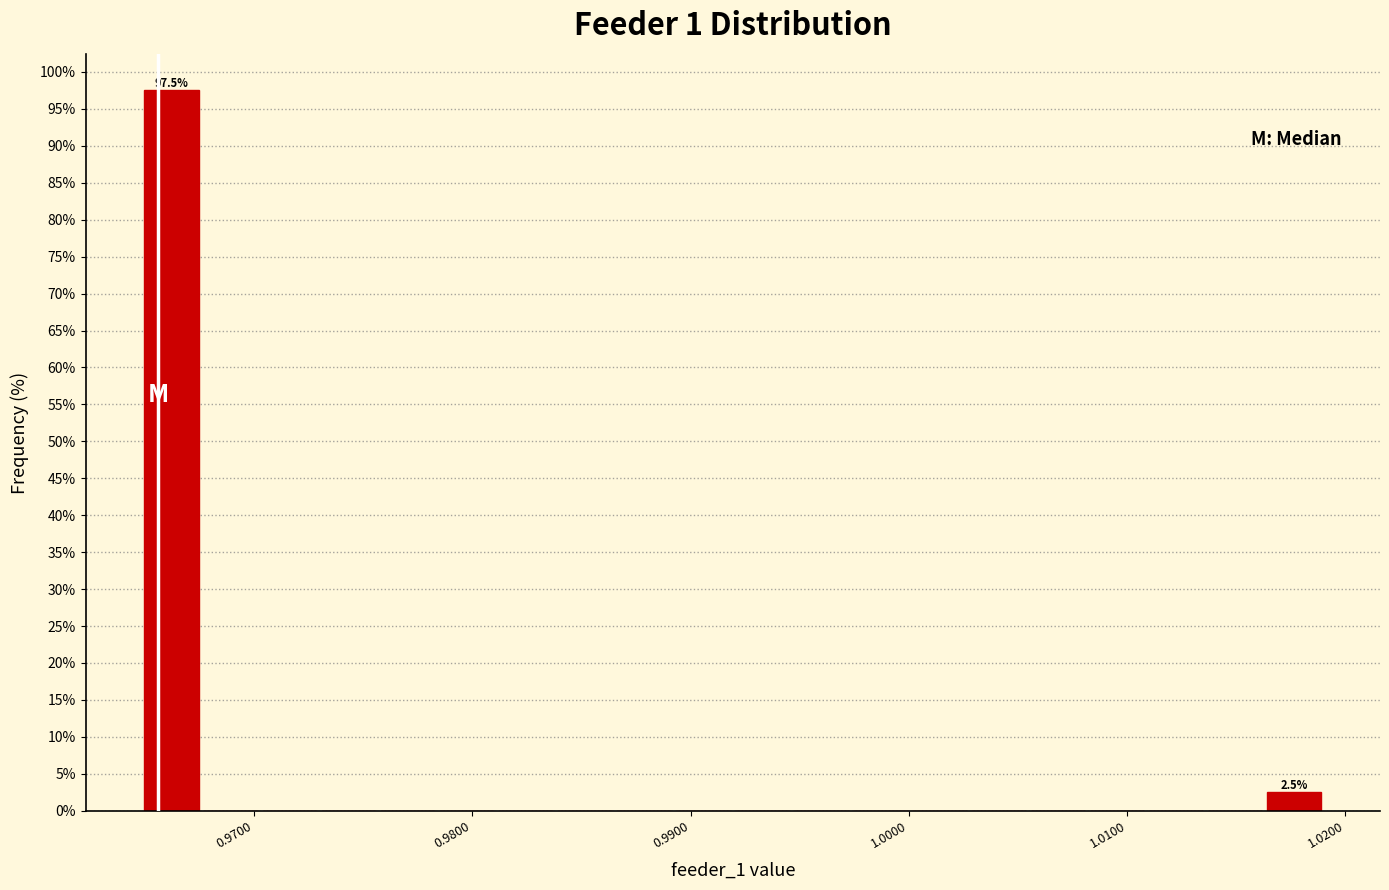

Around what value on the x-axis is the tallest bar? Give the approximate position of its centre, as read against the axis.

0.966